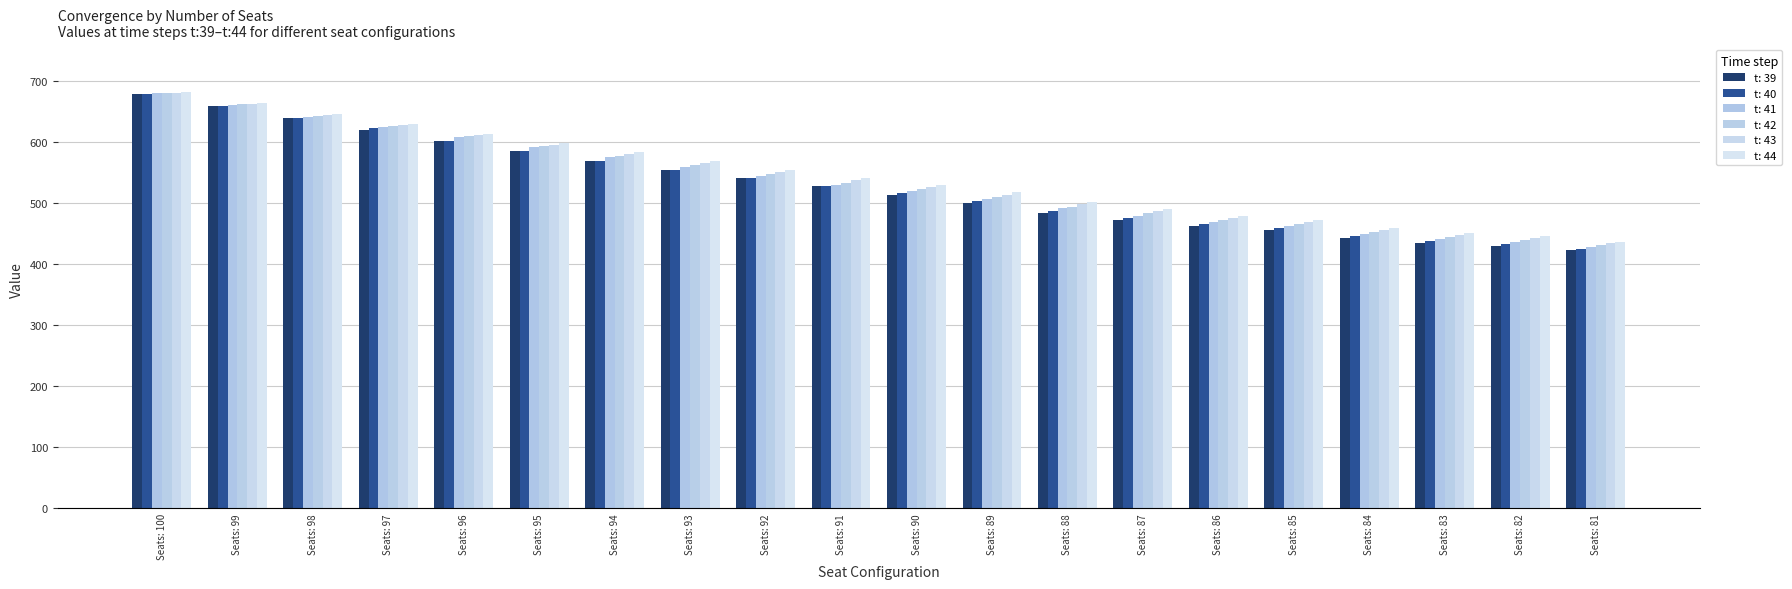

How many categories are shown in the chart?

20